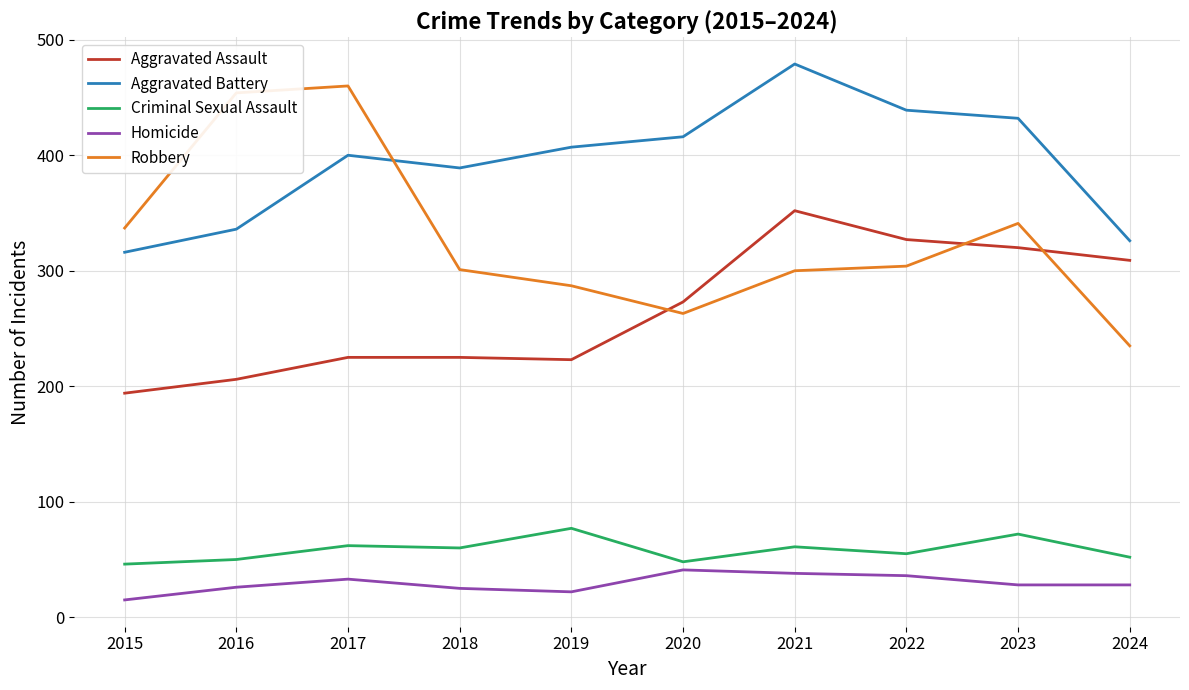

Rank the series at 2017 from highest to lowest value.

Robbery, Aggravated Battery, Aggravated Assault, Criminal Sexual Assault, Homicide